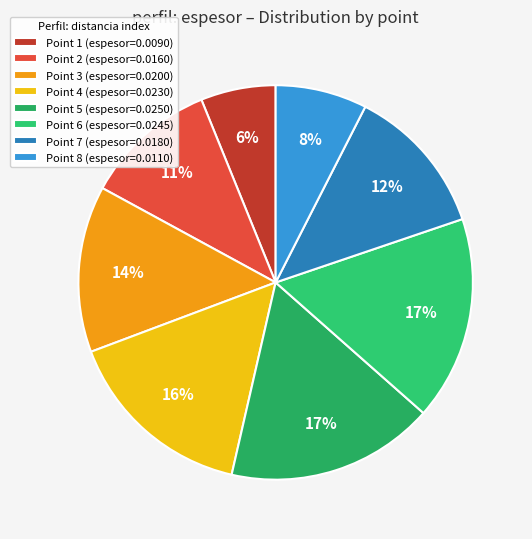

To the nearest percent, what is the average slice percentage?

12%